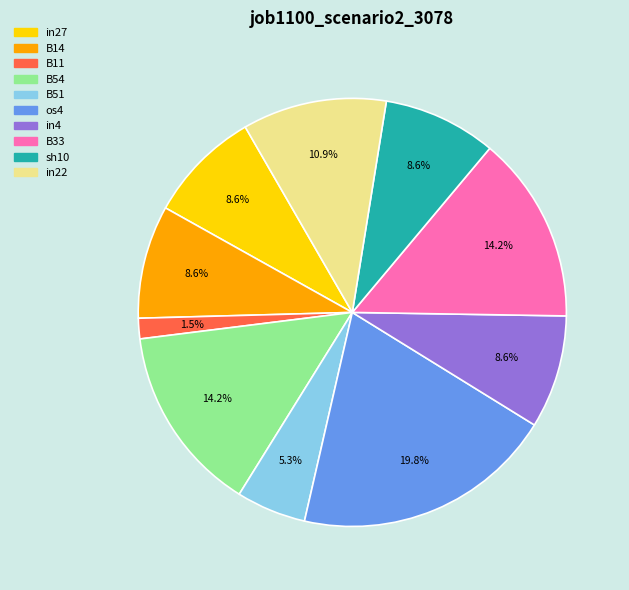

Which slice is the smallest?

B11